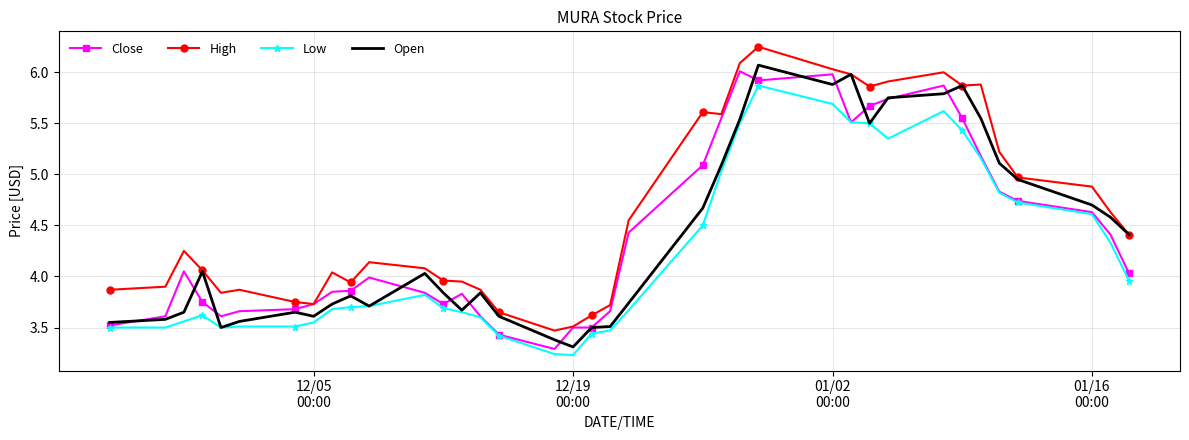

True or false: Low and High intersect in this chart.

False